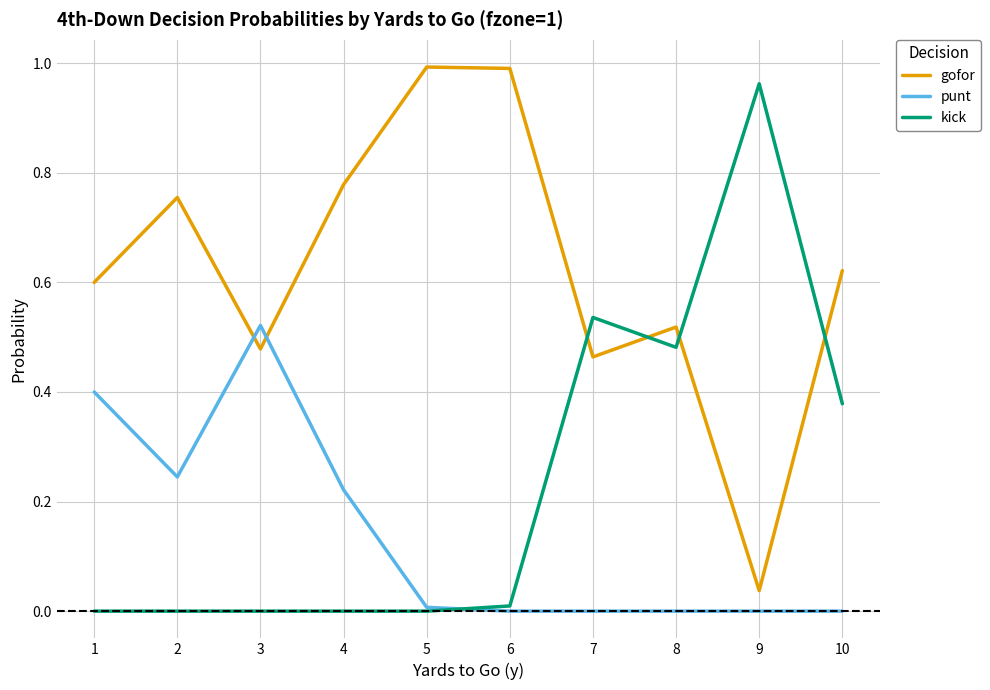

Does the chart have visible grid lines?

Yes